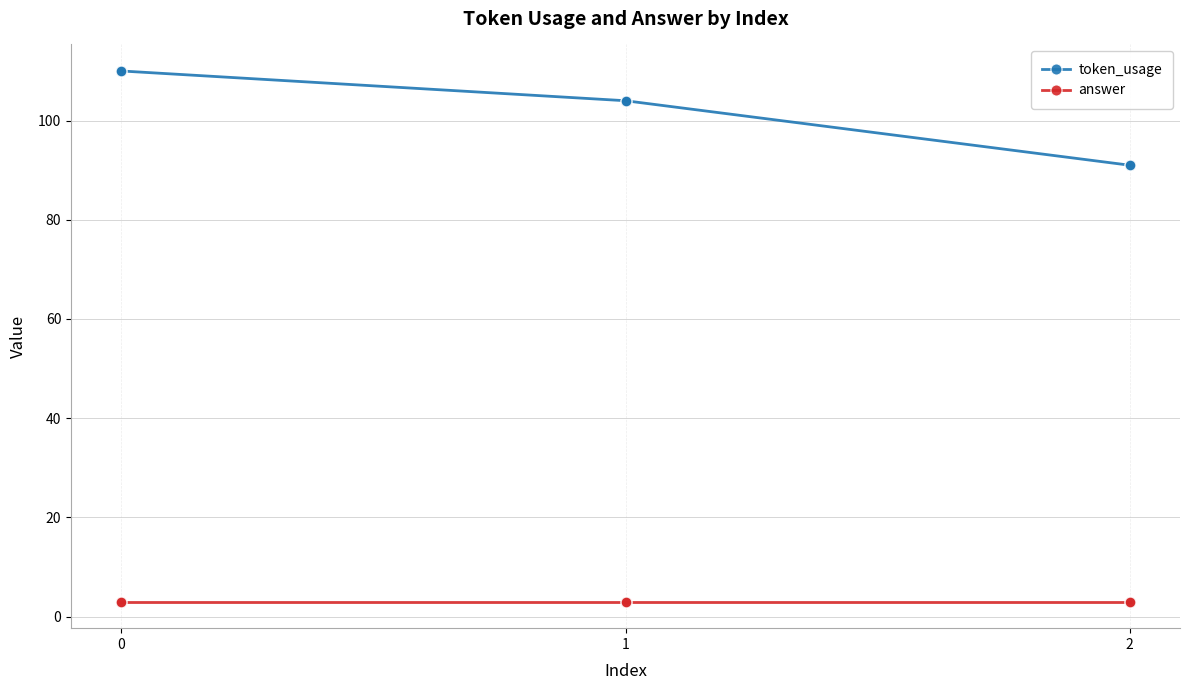

What is the spread (max minus min) of values at 0?

107